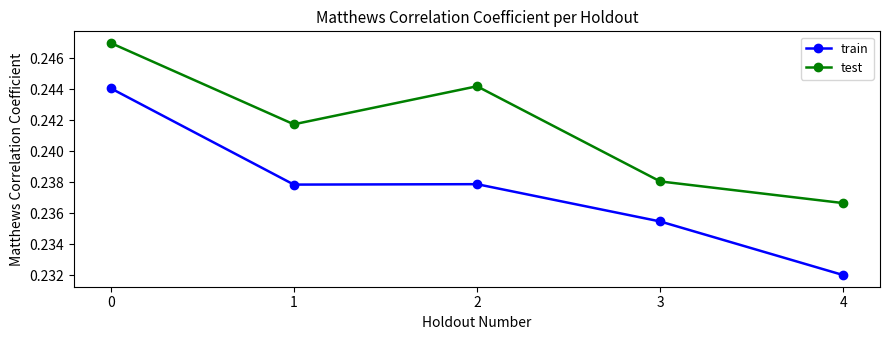

True or false: test and train cross at least once.

False